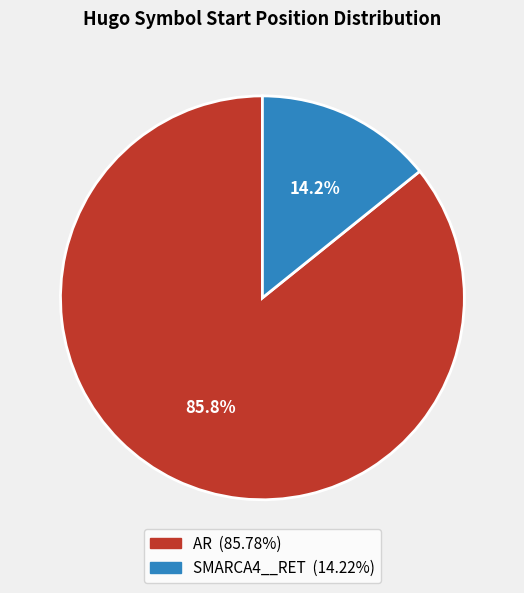

To the nearest percent, what percentage of the pie is AR?

86%